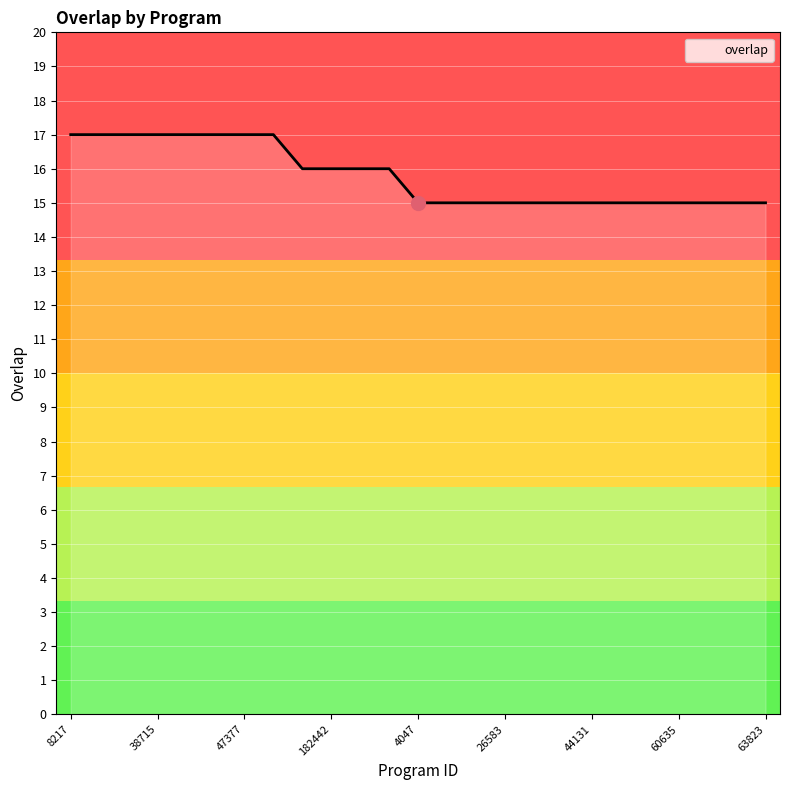

What is the greatest value displayed?

17